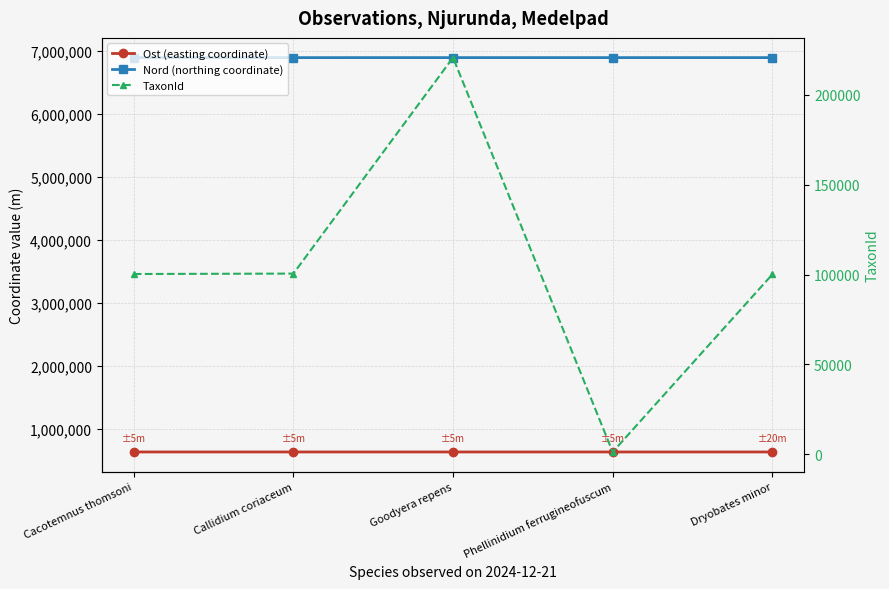

What is the spread (max minus min) of values at Cacotemnus thomsoni?

6793964